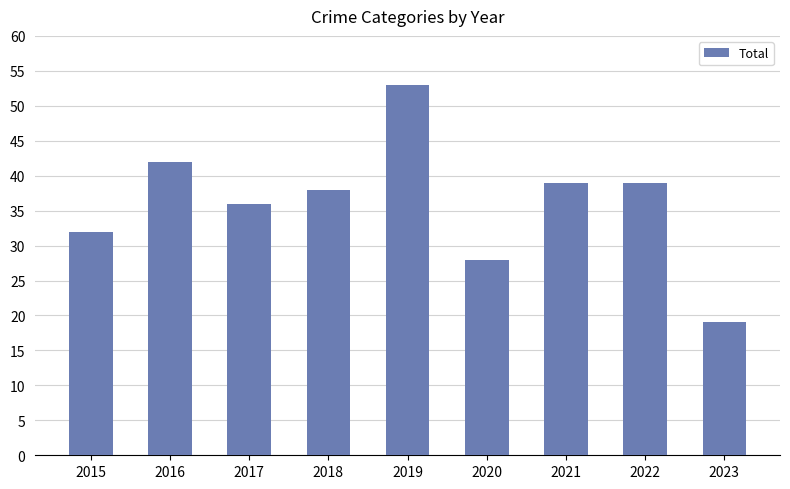

What is the change in value from 2019 to 2021?

-14